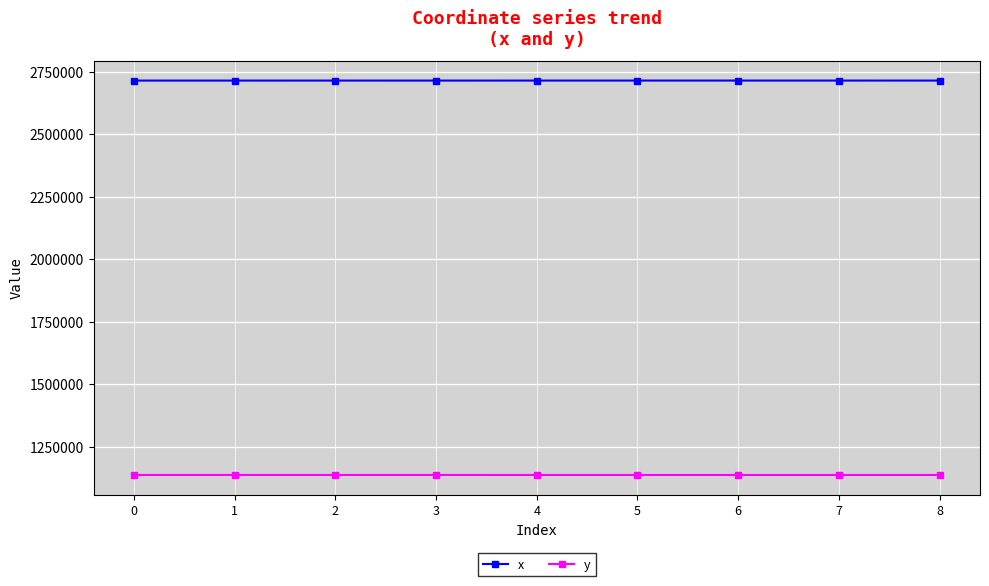

List the series in order of their peak value, highest first.

x, y